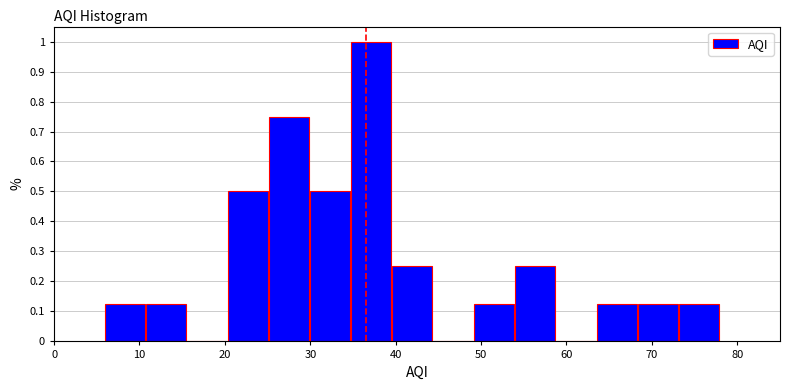

Reading left to right, list every bar in this chart as the range it spans on the x-axis followed by its height. Neither the bar edges nor the heights are printed on the chart, so give them approximately, as read against the axes.

6.0 to 10.8: 0.13
10.8 to 15.6: 0.13
15.6 to 20.4: 0
20.4 to 25.2: 0.50
25.2 to 30.0: 0.75
30.0 to 34.8: 0.50
34.8 to 39.6: 1.00
39.6 to 44.4: 0.25
44.4 to 49.2: 0
49.2 to 54.0: 0.13
54.0 to 58.8: 0.25
58.8 to 63.6: 0
63.6 to 68.4: 0.13
68.4 to 73.2: 0.13
73.2 to 78.0: 0.13